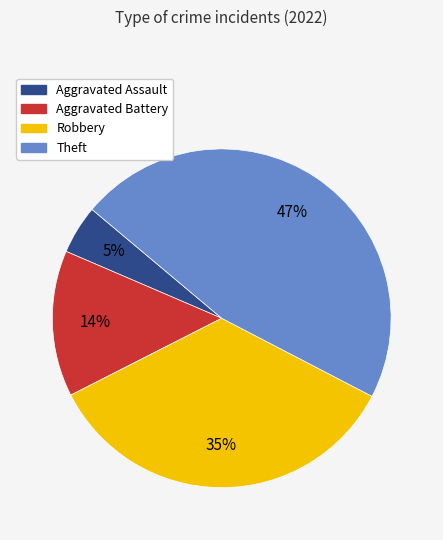

Between Aggravated Battery and Robbery, which is larger?

Robbery